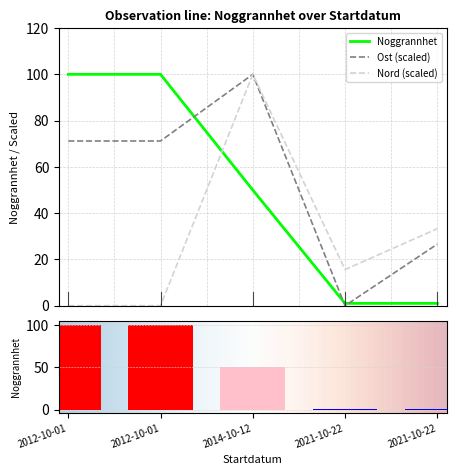

Read the Noggrannhet value at 2012-10-01.

100.0